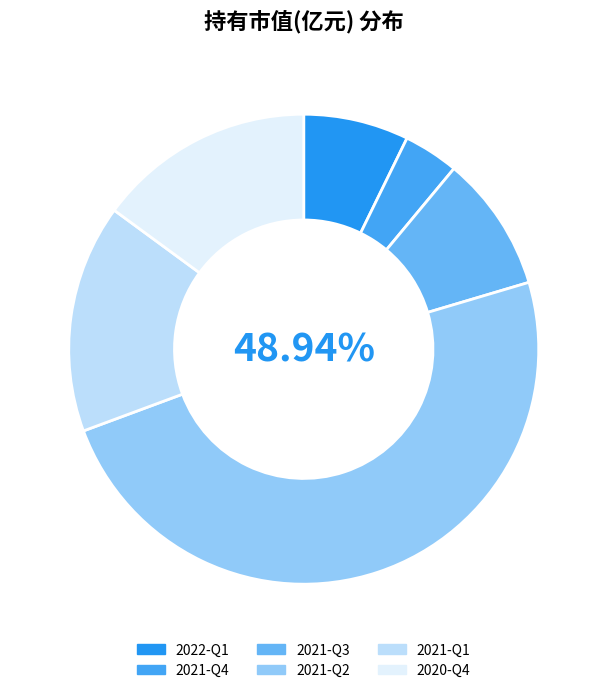

Approximately how many times larger is the value at 2021-Q1 compared to 2021-Q2?

0.3